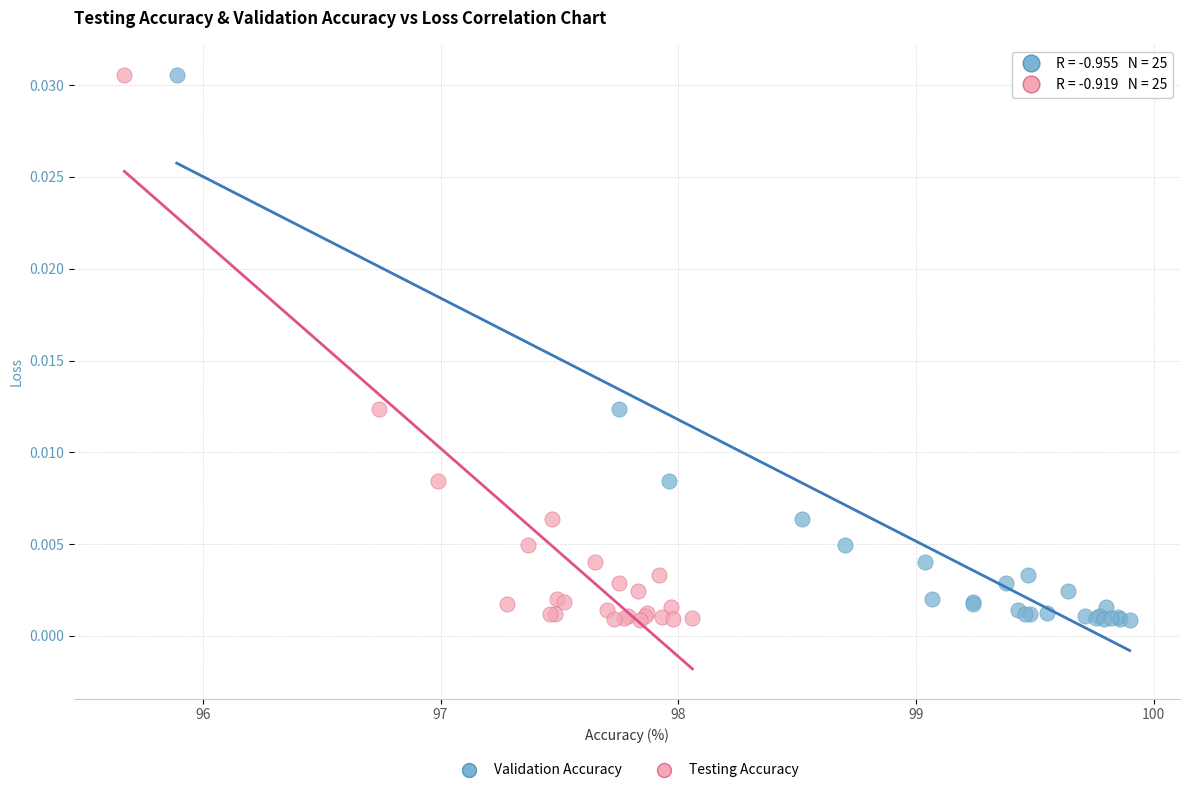

What are all the series names shown in the legend?

Validation Accuracy, Testing Accuracy